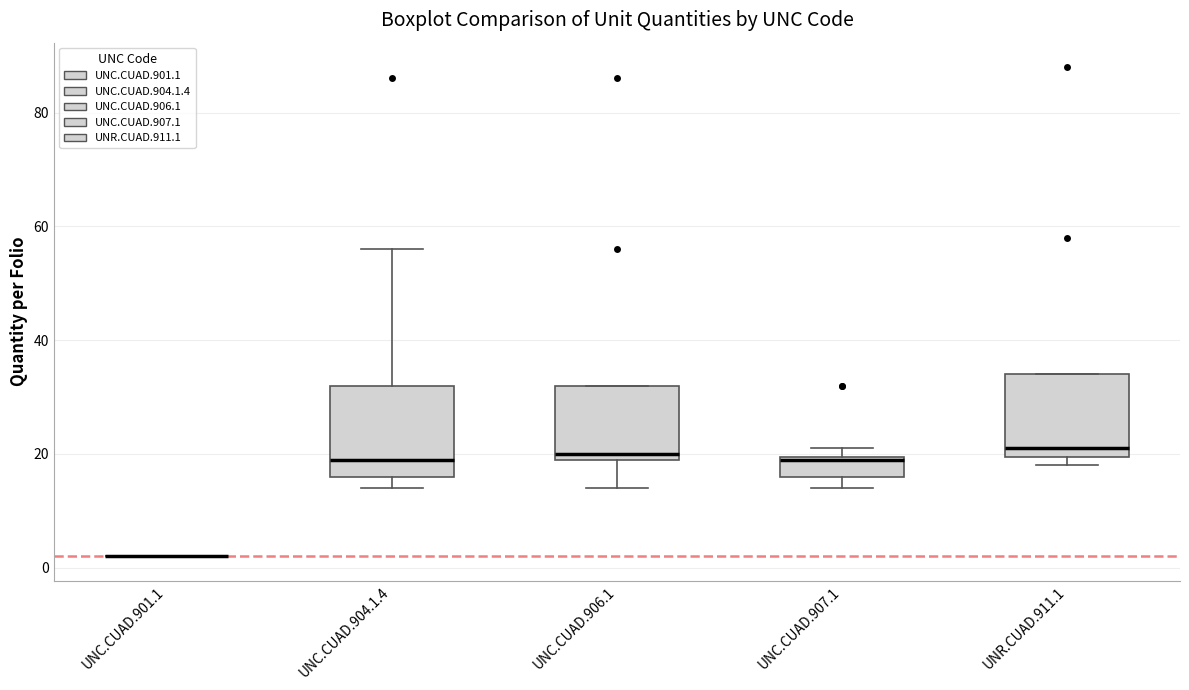

Reading left to right, read every box against the y-axis: the position of its median line, the range the box covers, and the ends of its whiskers. The values are not printed on the chart, so give them approximately, as read against the axis.

UNC.CUAD.901.1: box collapsed to a line at 2, whiskers 2 to 2
UNC.CUAD.904.1.4: median 20, box 16 to 32, whiskers 14 to 56
UNC.CUAD.906.1: median 20 (just above the box's lower edge), box 20 to 32, whiskers 14 to 32
UNC.CUAD.907.1: median 20, box 16 to 20, whiskers 14 to 22
UNR.CUAD.911.1: median 22, box 20 to 34, whiskers 18 to 34